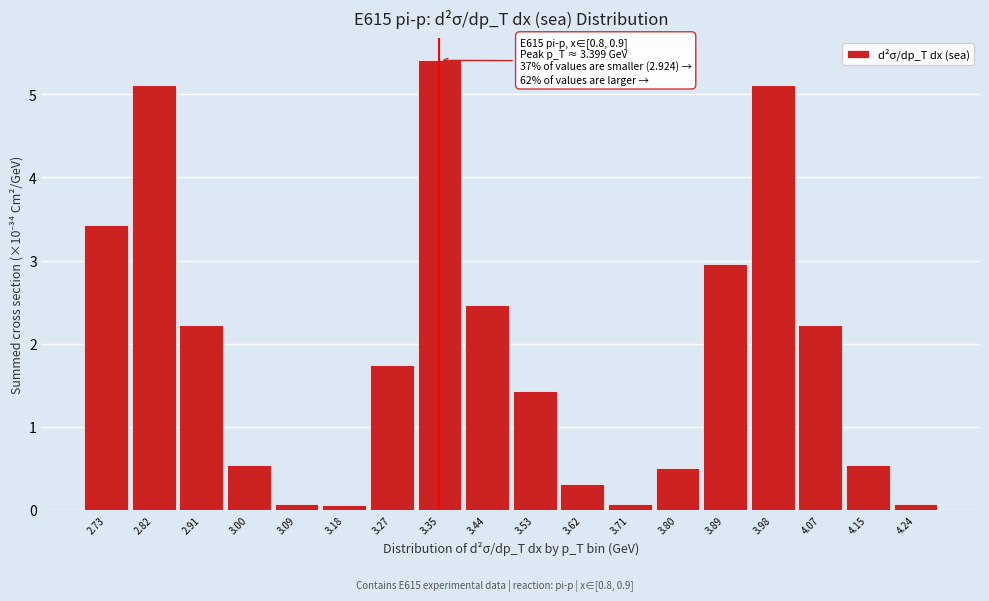

Reading right to left, extract all data points from this chart.

0.1	0.5	2.2	5.1	3.0	0.5	0.1	0.3	1.4	2.5	5.4	1.7	0.1	0.1	0.5	2.2	5.1	3.4